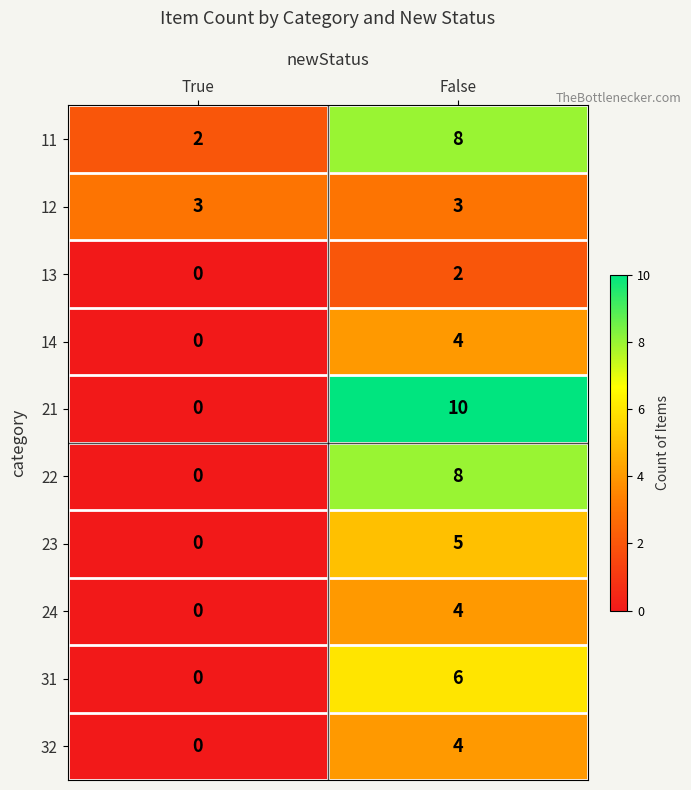

Reading left to right, list all the values displayed in this chart.

11: 2	8
12: 3	3
13: 0	2
14: 0	4
21: 0	10
22: 0	8
23: 0	5
24: 0	4
31: 0	6
32: 0	4